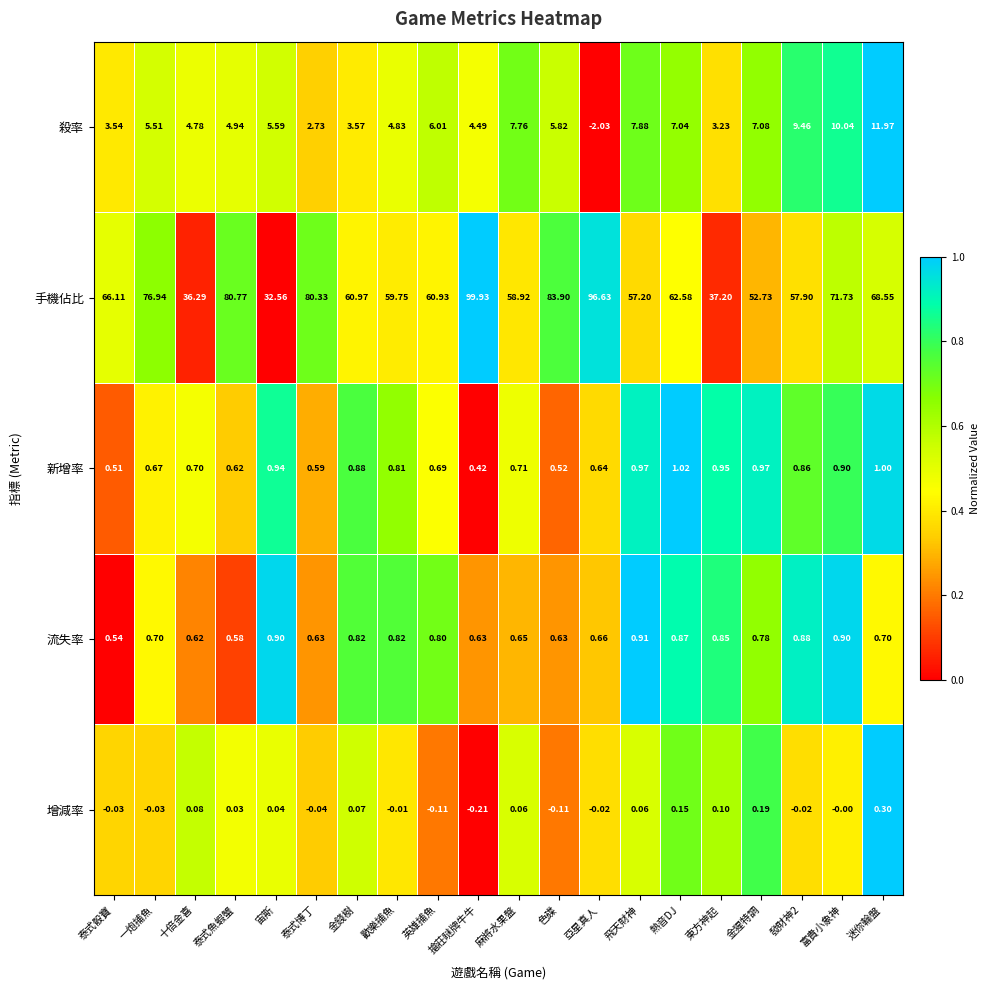

Rank the series by their maximum value, from lowest to highest.

增減率, 流失率, 新增率, 殺率, 手機佔比